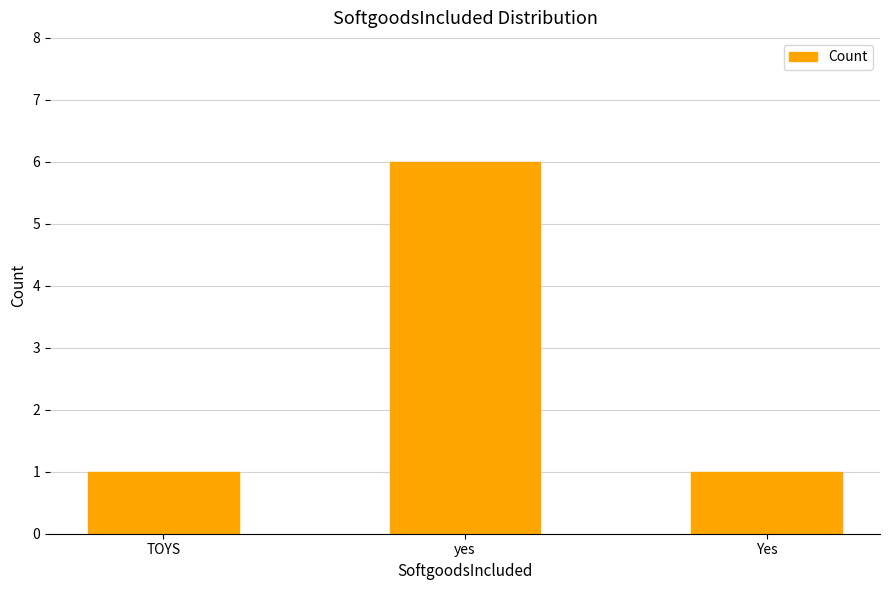

What is the approximate value at yes?

6